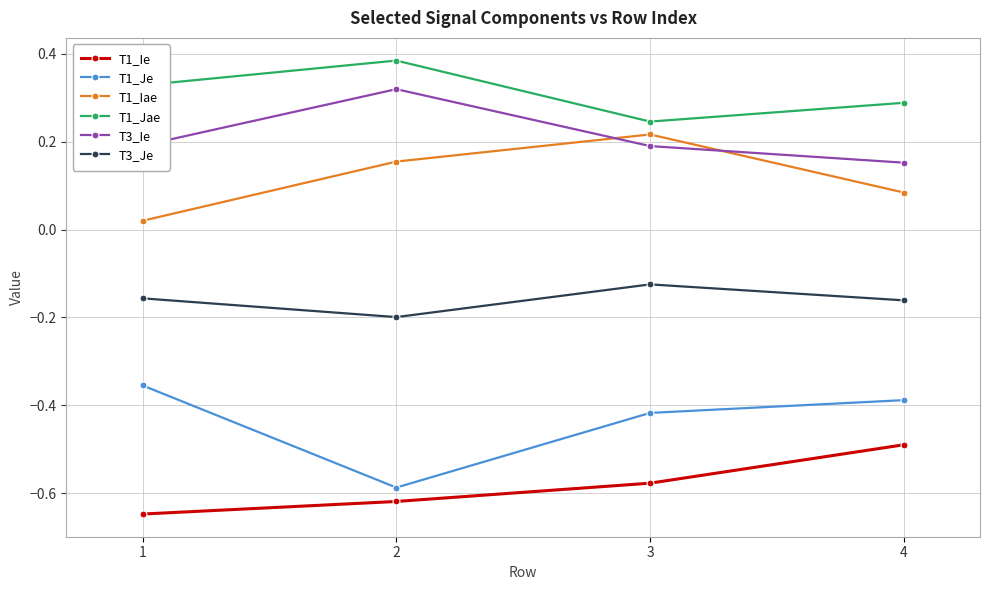

The T3_Ie series shows 0.2 at 4. True or false?

True